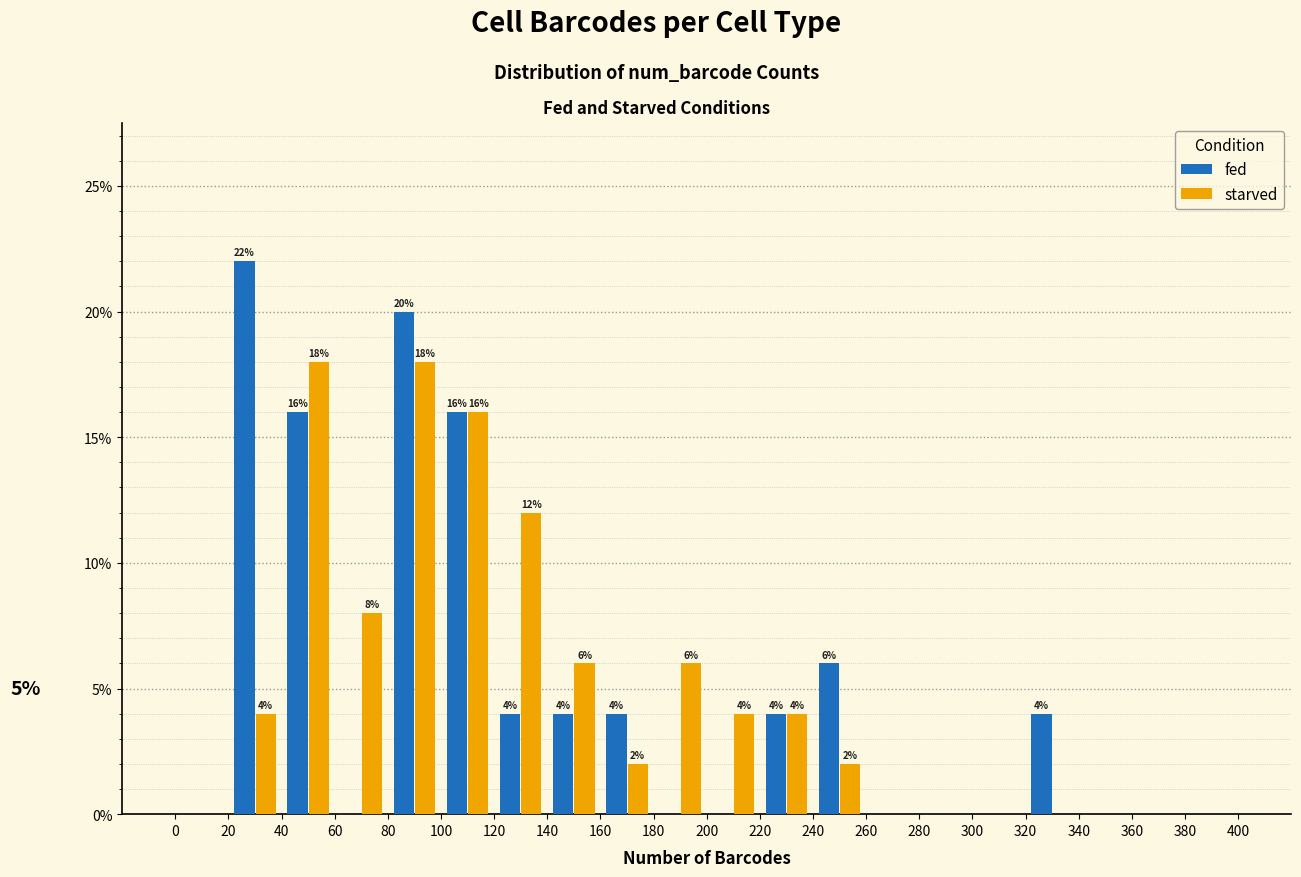

In the fed series, which range on the x-axis has the tallest bar?

20 to 40